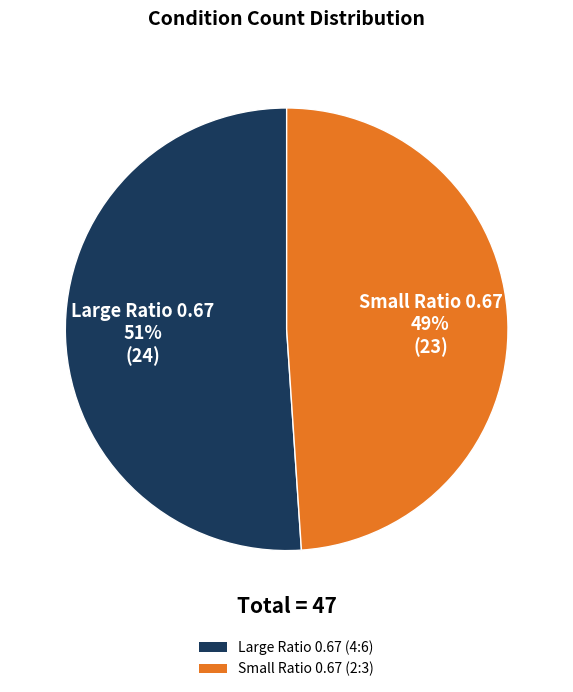

Is it true that Small Ratio 0.67 (2:3) is 43% of the pie?

False